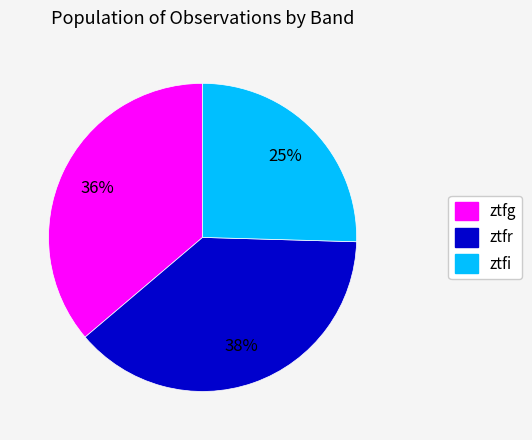

Is the sum of ztfi and ztfr greater than half?

Yes